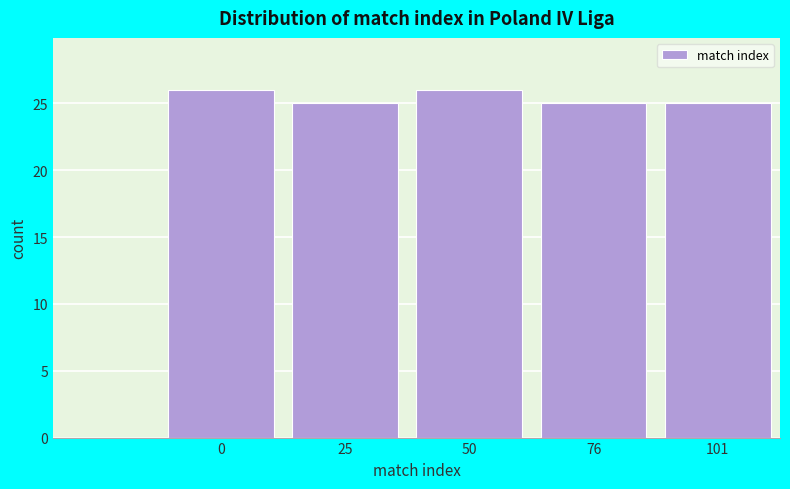

Reading left to right, extract all data points from this chart.

26	25	26	25	25